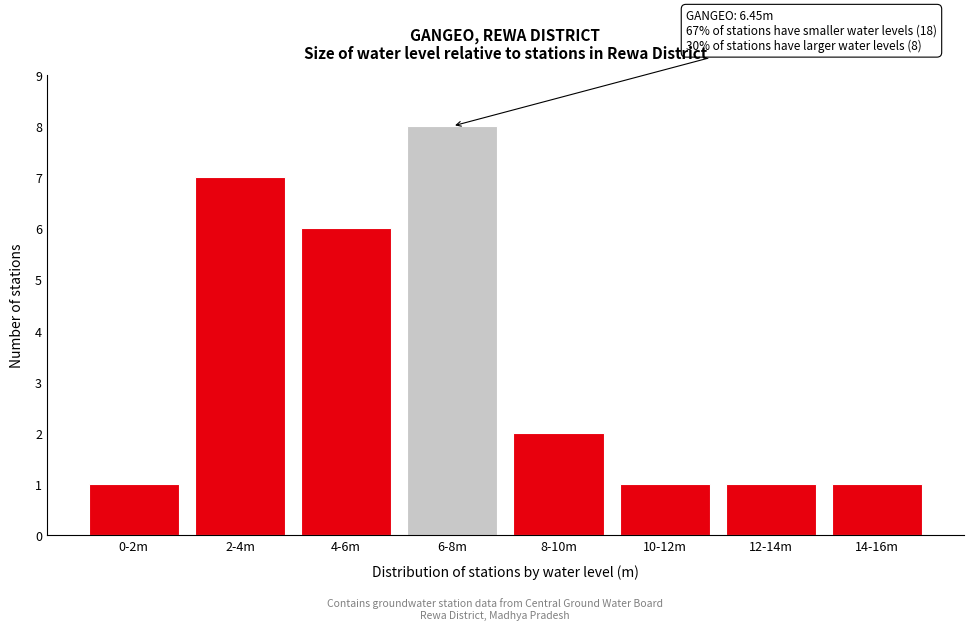

Reading right to left, extract all data points from this chart.

14-16m=1	12-14m=1	10-12m=1	8-10m=2	6-8m=8	4-6m=6	2-4m=7	0-2m=1